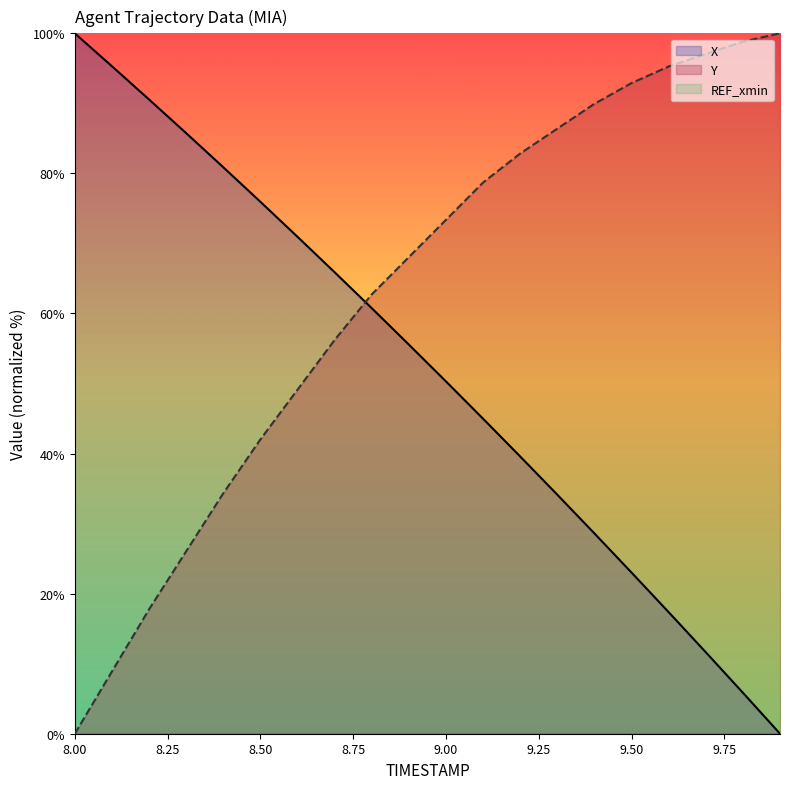

What is the maximum value for X?

100.0